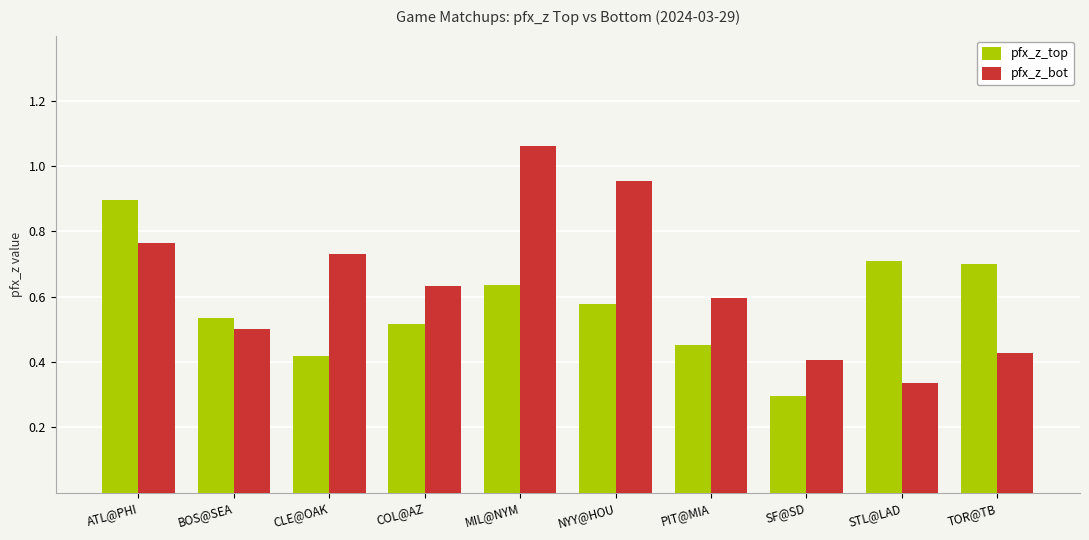

What is the sum of the pfx_z_top values at TOR@TB and COL@AZ?

1.2